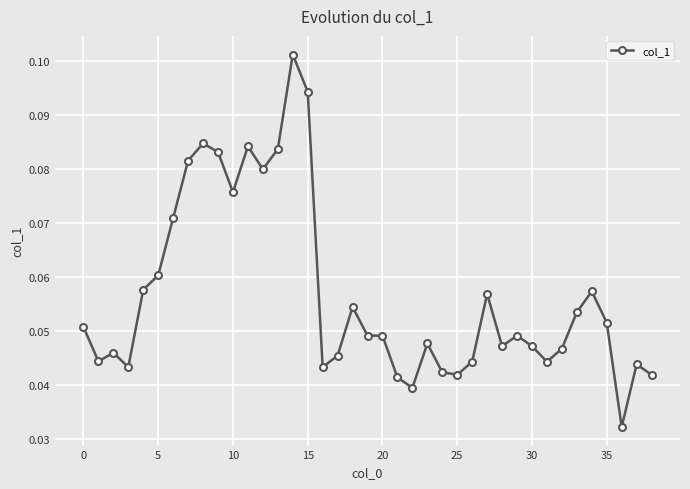

Is this an area chart (filled region under the line)?

No